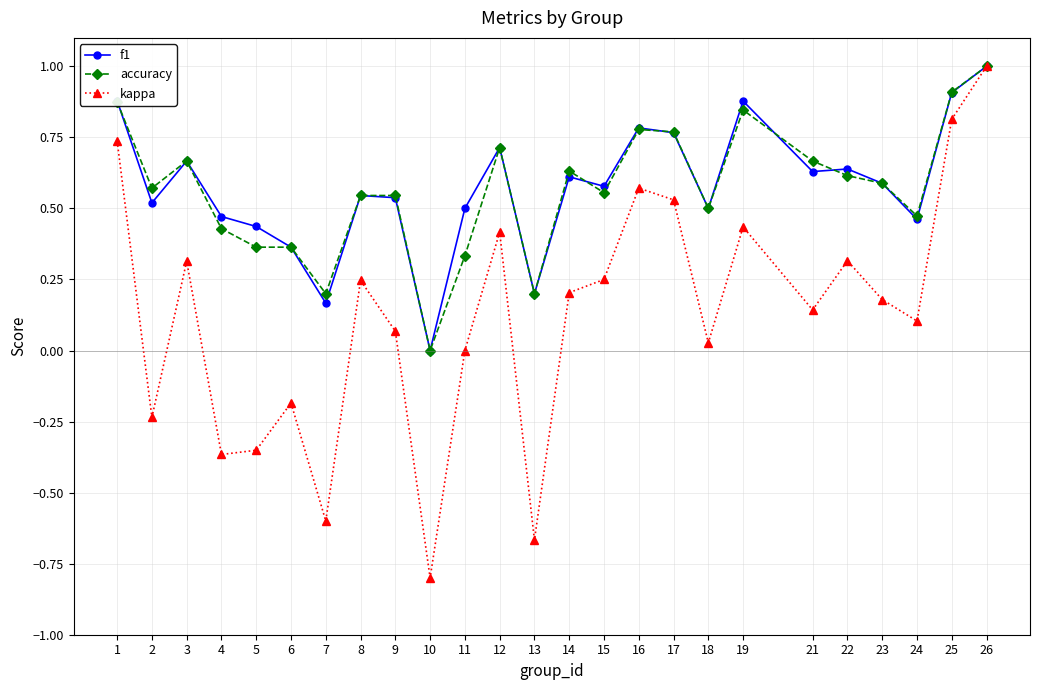

The value of f1 at 16 is 1.3. True or false?

False